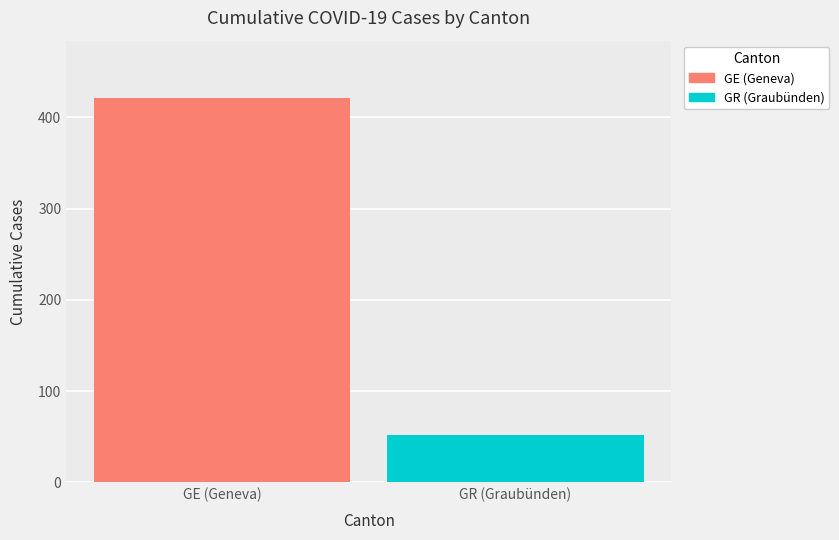

Which series has the largest range (max minus min)?

GE (Geneva)